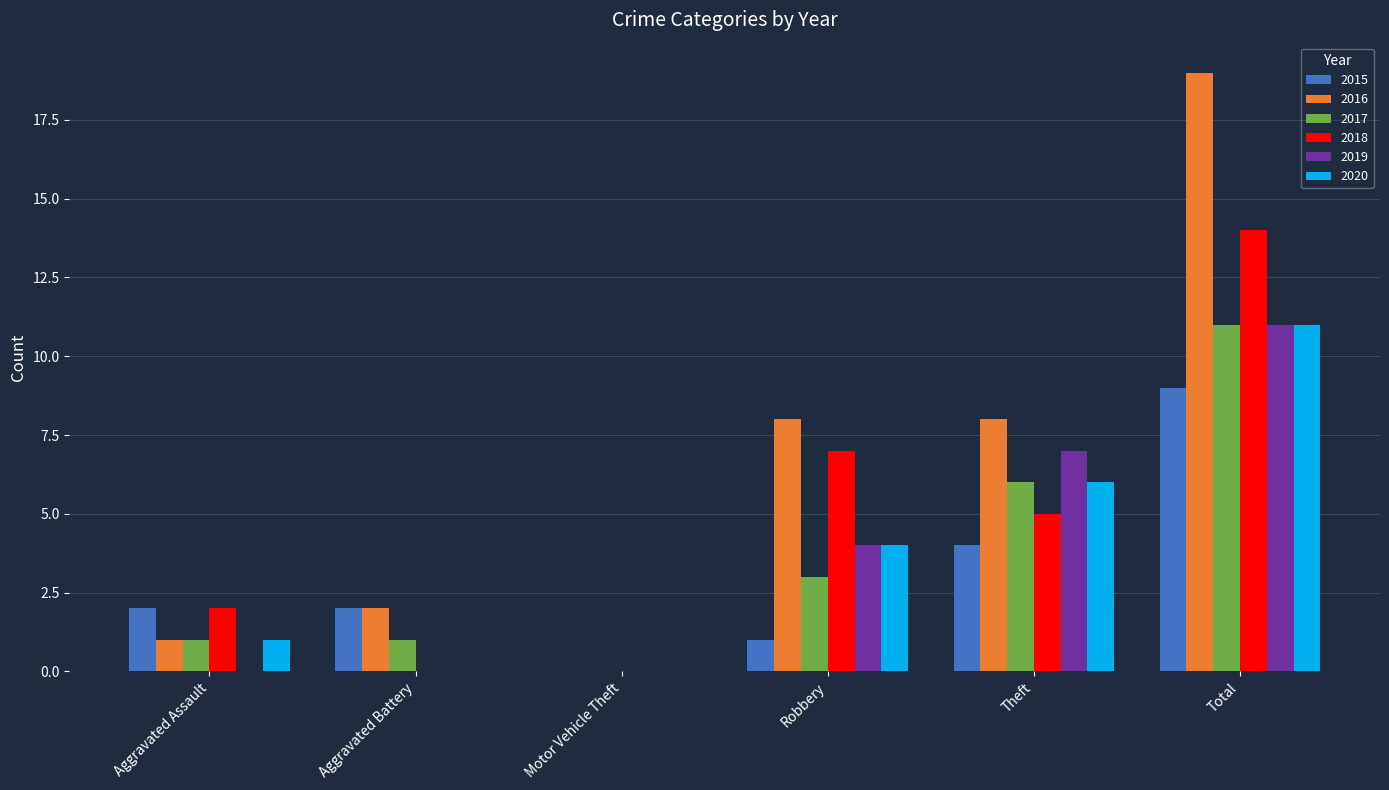

True or false: 2016 has a value of 10 at Motor Vehicle Theft.

False